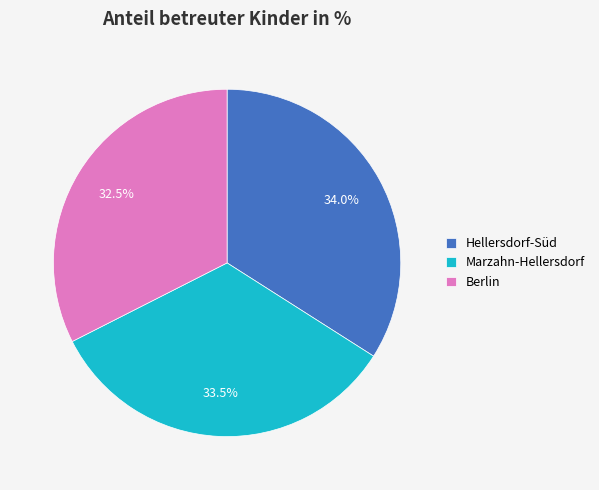

Approximately how many times larger is the value at Hellersdorf-Süd compared to Berlin?

1.0